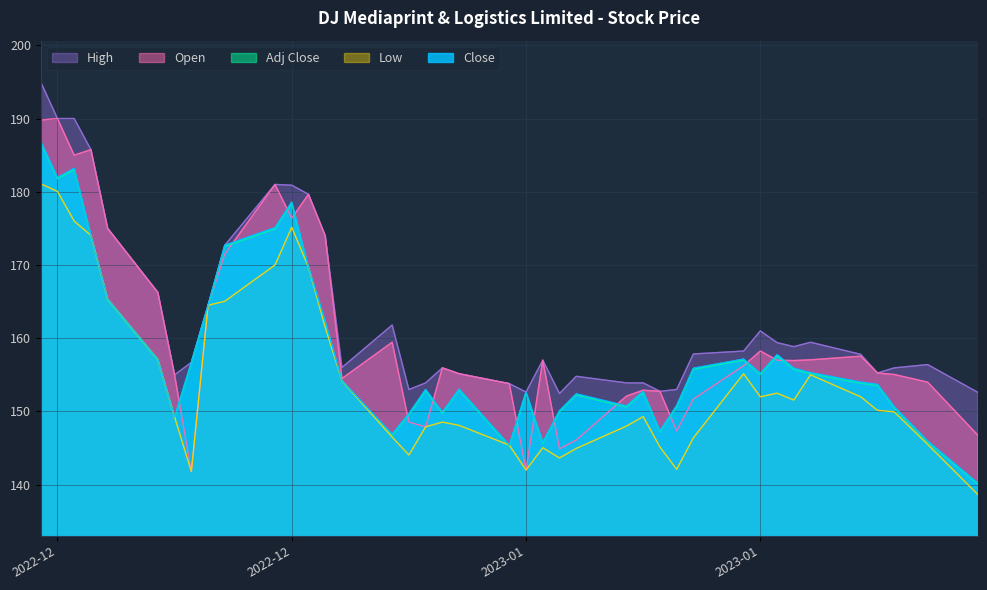

True or false: Adj Close and High cross at least once.

False